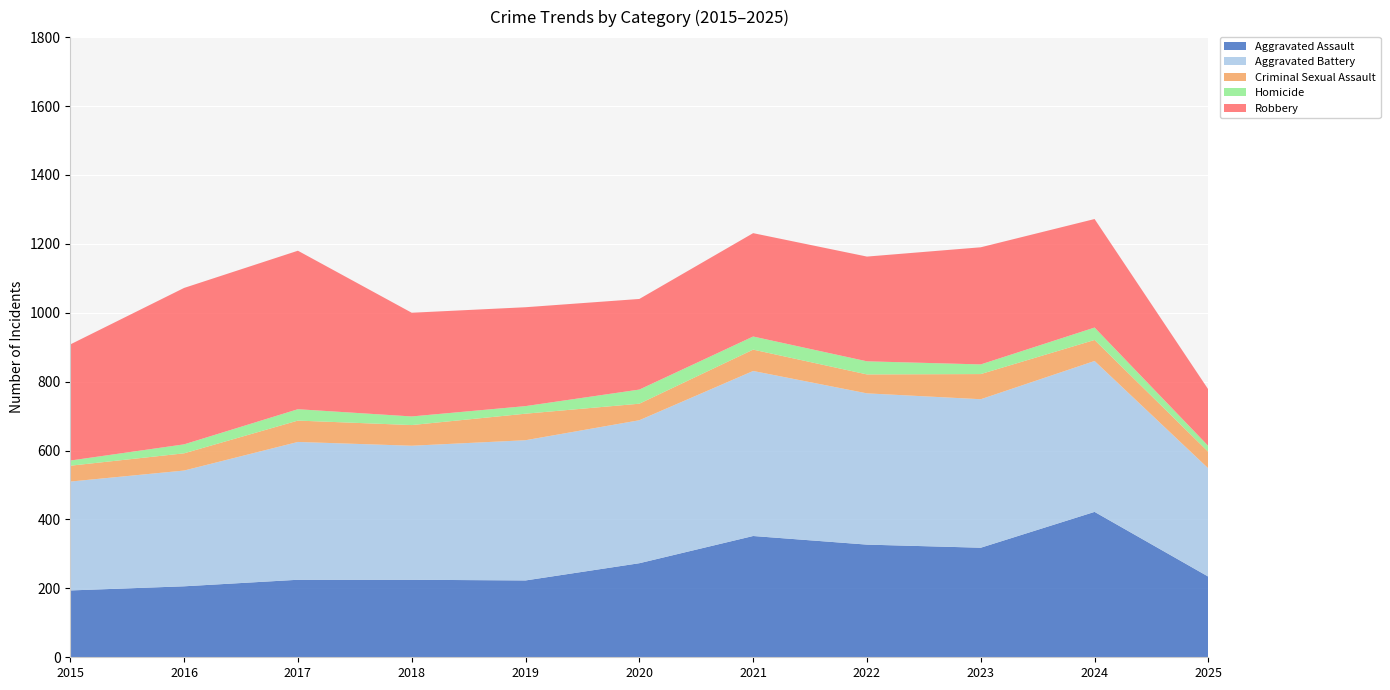

Reading right to left, what are all the values shown in this chart?

Aggravated Assault: 234	422	318	327	352	273	223	225	225	206	194
Aggravated Battery: 314	438	431	439	479	415	407	389	400	336	316
Criminal Sexual Assault: 48	61	73	55	62	48	77	60	62	50	46
Homicide: 17	36	28	38	38	41	22	25	33	26	15
Robbery: 164	315	340	304	300	263	287	301	460	454	337